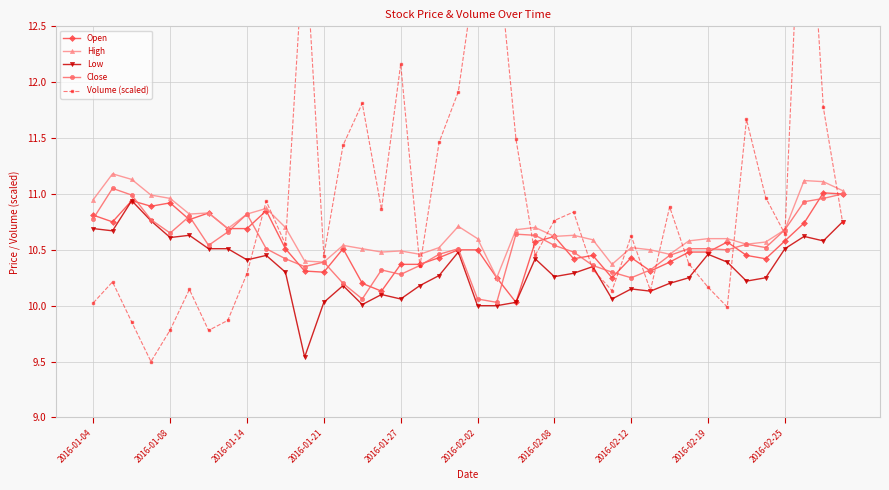

What is the difference between the maximum and minimum values in the Close series?

1.0